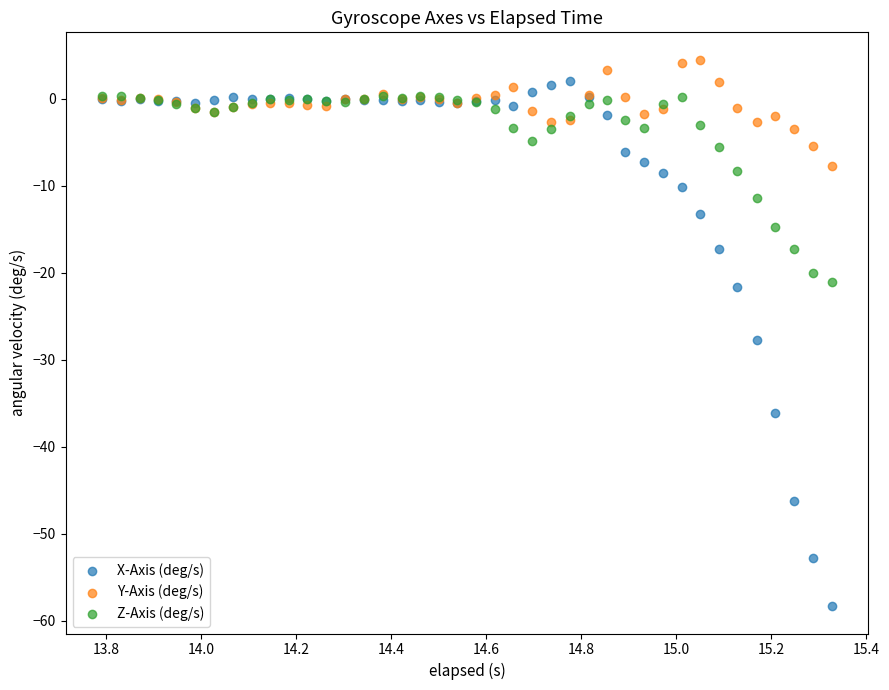

Across all series, what Y value is closest to -26?

-27.7